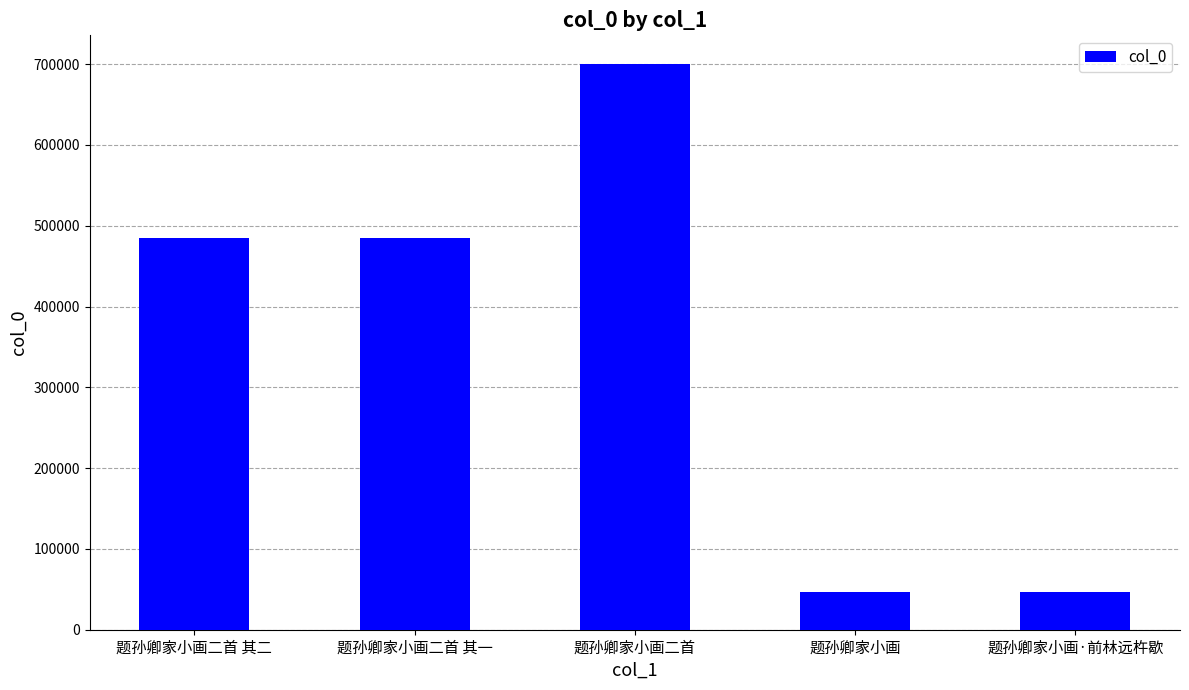

Are the bars grouped side by side (vs. stacked)?

No